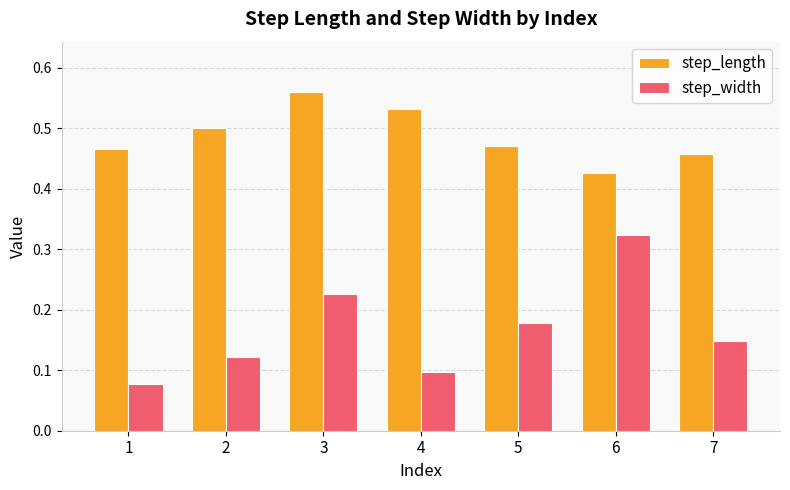

Which category has the highest value in the step_length series?

3